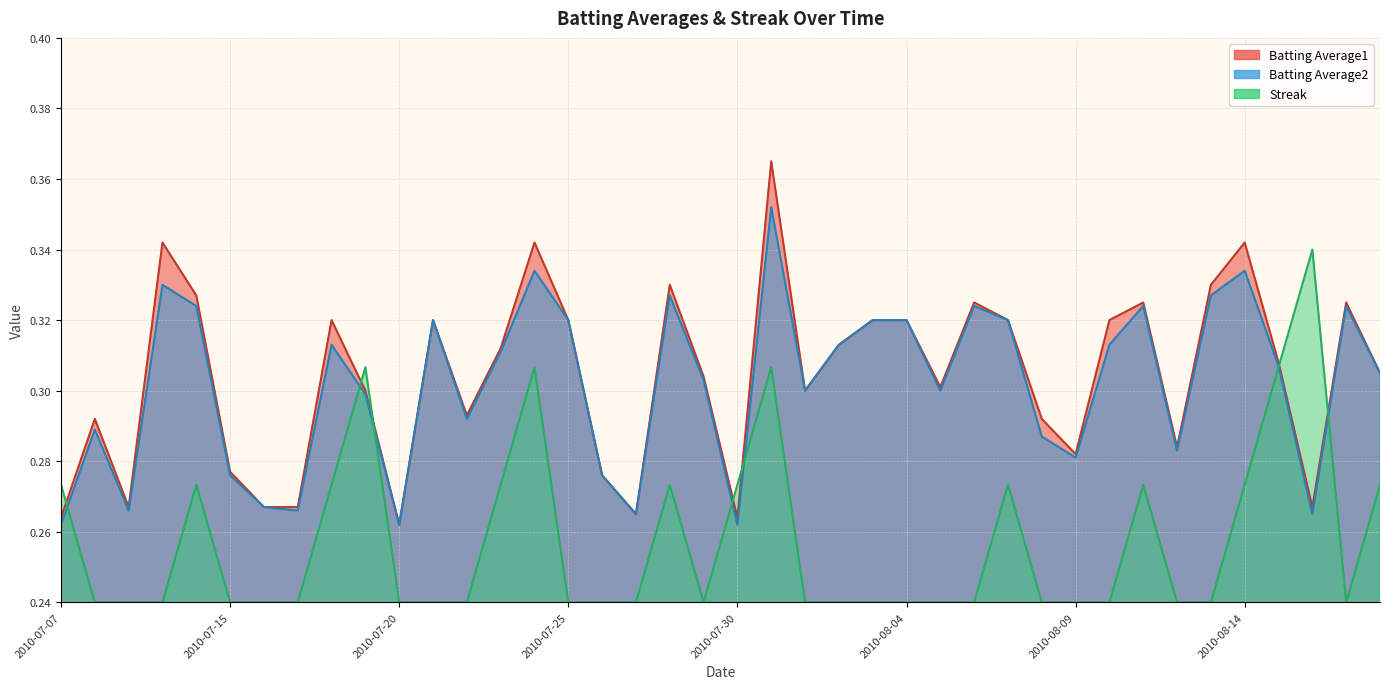

List the labels in order of Batting Average1 value, smallest first.

2010-07-20, 2010-07-07, 2010-07-30, 2010-07-27, 2010-07-09, 2010-07-16, 2010-07-17, 2010-08-16, 2010-07-26, 2010-07-15, 2010-08-09, 2010-08-12, 2010-07-08, 2010-08-08, 2010-07-22, 2010-07-19, 2010-08-01, 2010-08-05, 2010-07-29, 2010-08-18, 2010-08-15, 2010-07-23, 2010-08-02, 2010-07-18, 2010-07-21, 2010-07-25, 2010-08-03, 2010-08-04, 2010-08-07, 2010-08-10, 2010-08-06, 2010-08-11, 2010-08-17, 2010-07-11, 2010-07-28, 2010-08-13, 2010-07-10, 2010-07-24, 2010-08-14, 2010-07-31